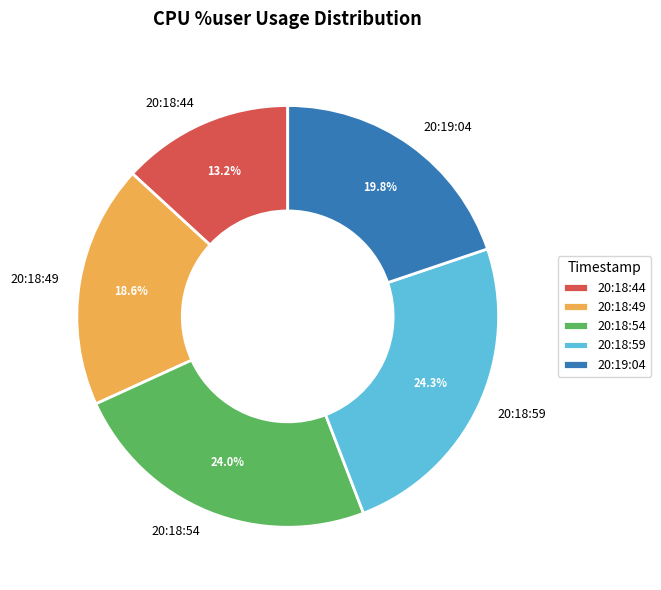

Is 20:18:59 the majority of the pie?

No